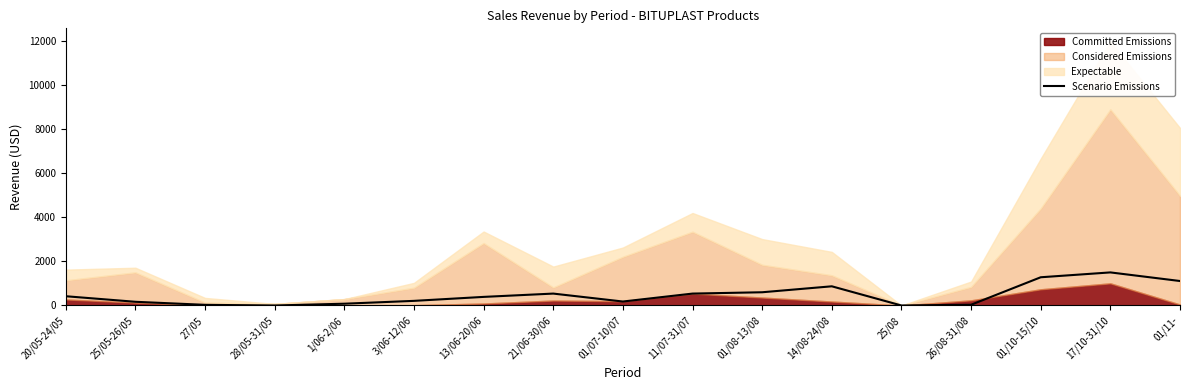

The value at 13/06-20/06 is 390. True or false?

True